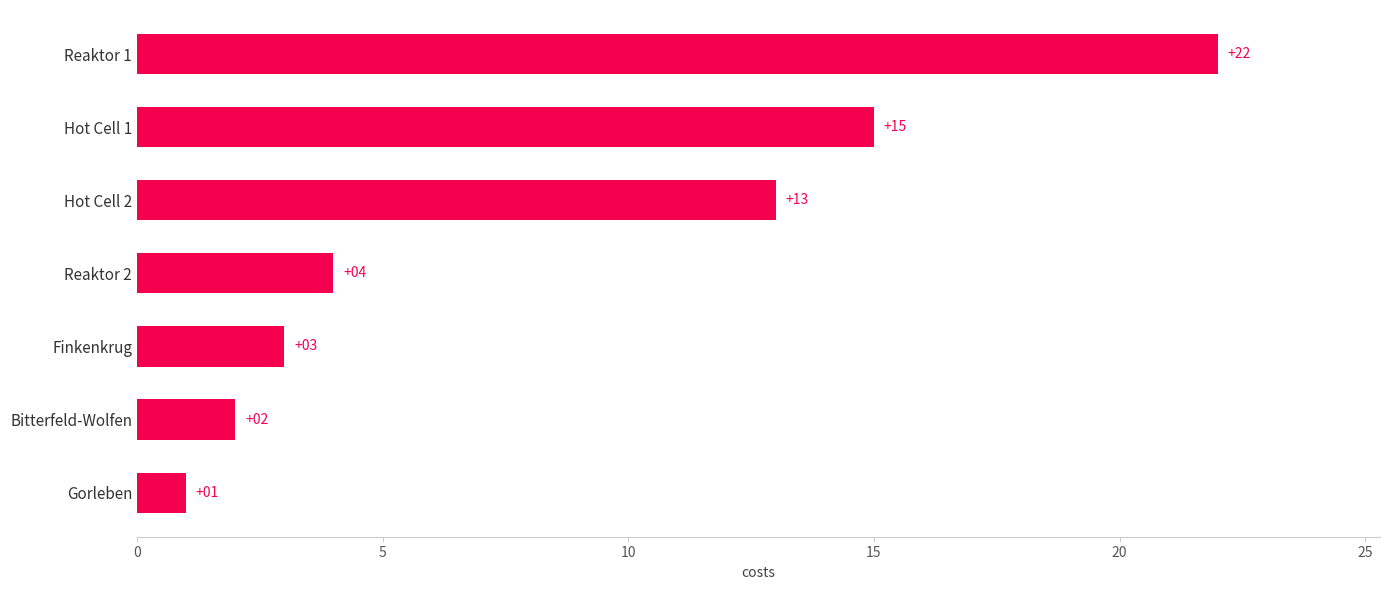

True or false: the data shows 3 at Bitterfeld-Wolfen.

False